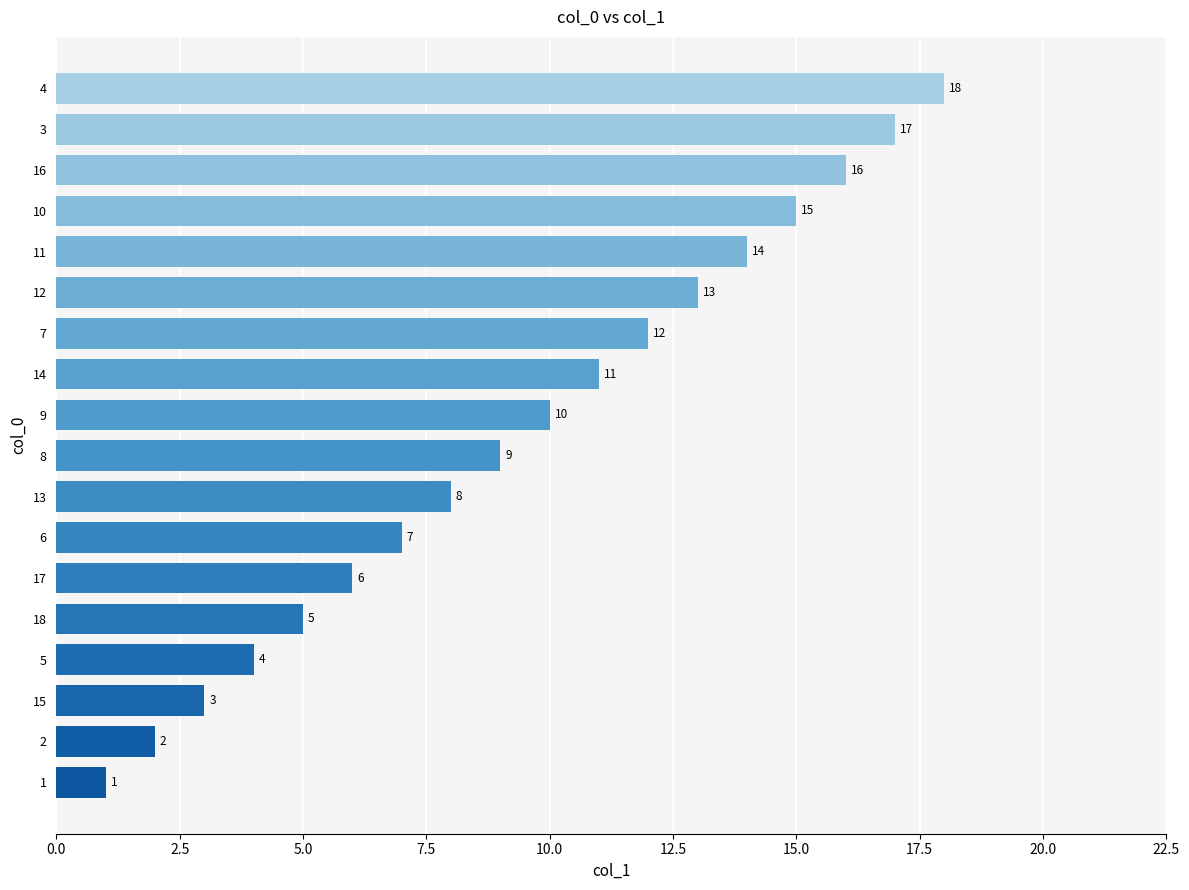

What is the sum of the values at 18 and 15?

8